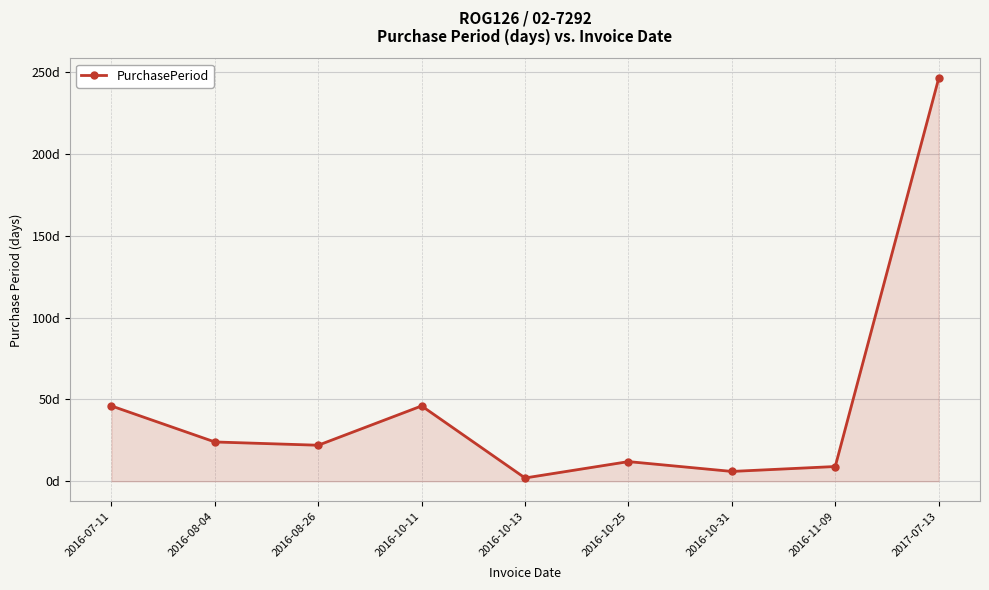

Does the chart have visible grid lines?

Yes